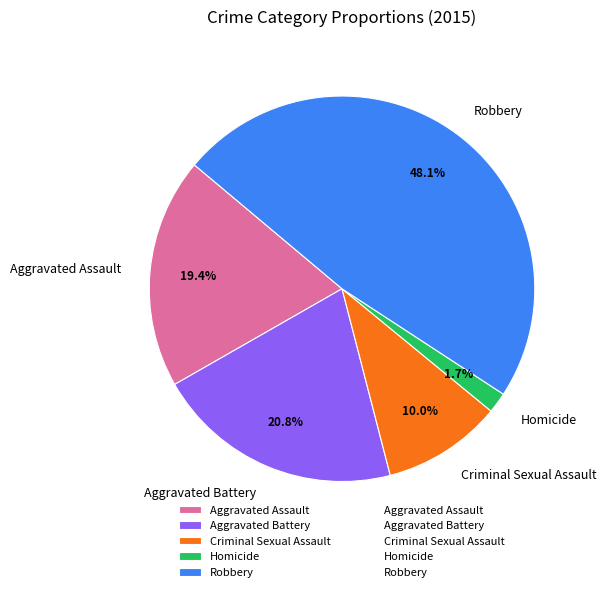

To the nearest percent, what portion does Aggravated Battery represent?

21%